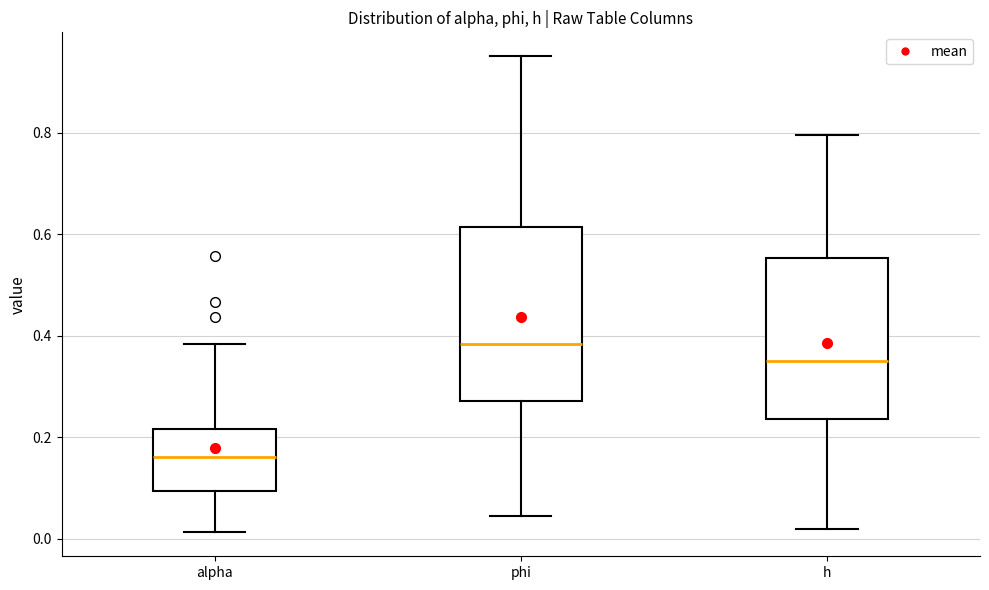

Reading left to right, transcribe this box plot: for each box, give where its median line is, the range the box spans, and where its two whiskers end, as read against the y-axis. The values are not printed on the chart, so give them approximately, as read against the axis.

alpha: median 0.16, box 0.10 to 0.22, whiskers 0.02 to 0.38
phi: median 0.38, box 0.28 to 0.62, whiskers 0.04 to 0.96
h: median 0.36, box 0.24 to 0.56, whiskers 0.02 to 0.80